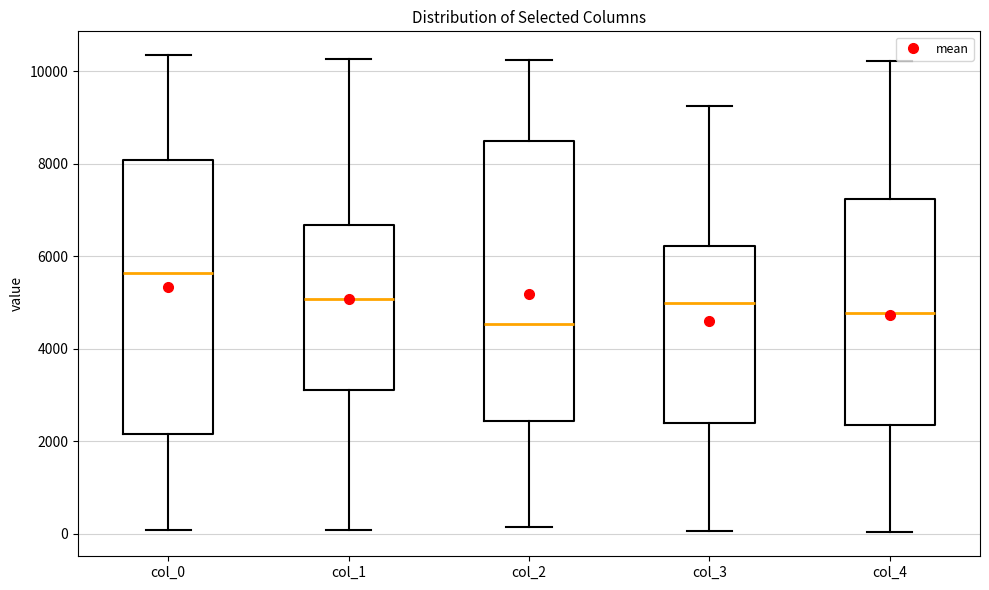

Reading left to right, read every box against the y-axis: the position of its median line, the range the box covers, and the ends of its whiskers. The values are not printed on the chart, so give them approximately, as read against the axis.

col_0: median 5600, box 2200 to 8000, whiskers 0 to 10400
col_1: median 5000, box 3200 to 6600, whiskers 0 to 10200
col_2: median 4600, box 2400 to 8400, whiskers 200 to 10200
col_3: median 5000, box 2400 to 6200, whiskers 0 to 9200
col_4: median 4800, box 2400 to 7200, whiskers 0 to 10200